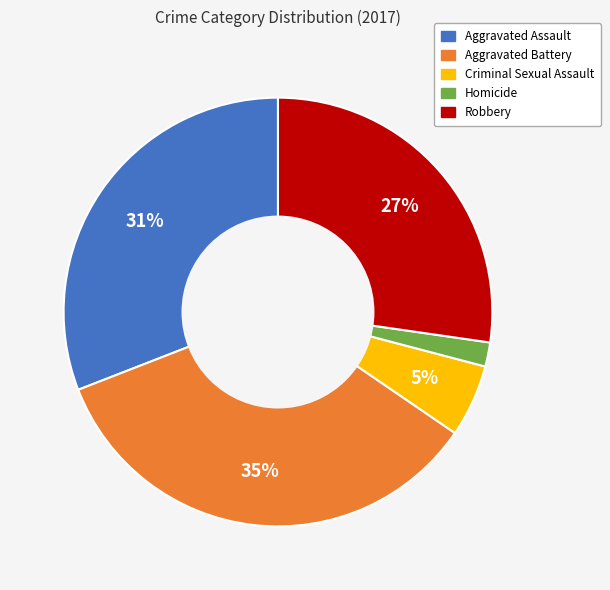

How many slices are in this pie chart?

5